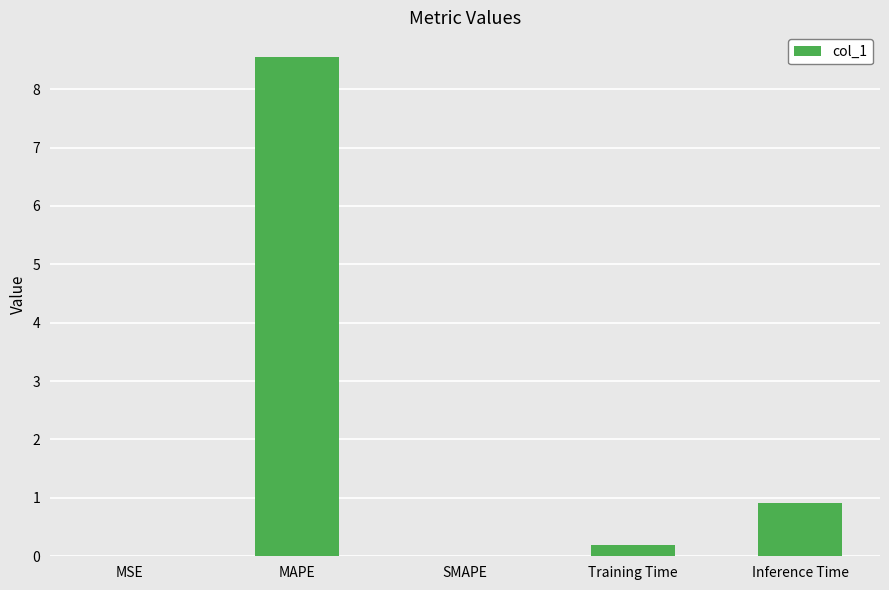

What is the sum of the values at MAPE and Training Time?

8.7